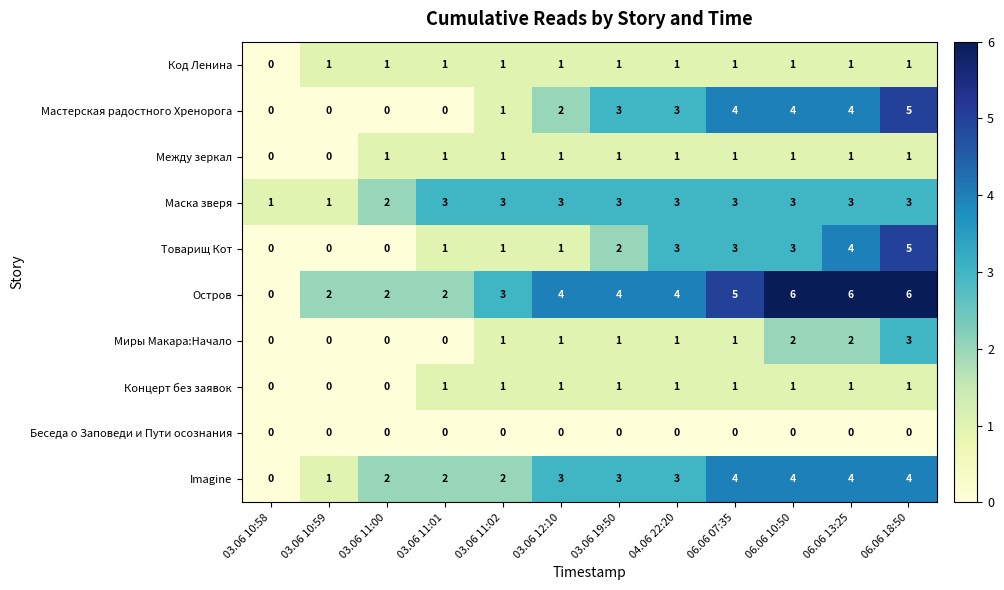

How many positive values does the Между зеркал series have?

10